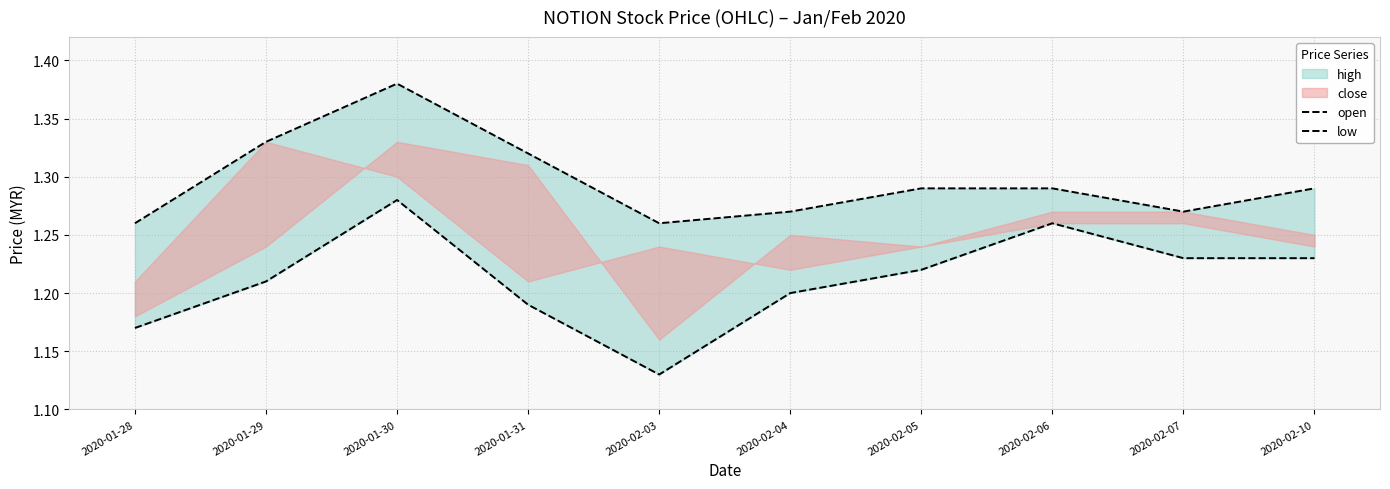

The value of low at 2020-02-10 is 1.2. True or false?

True